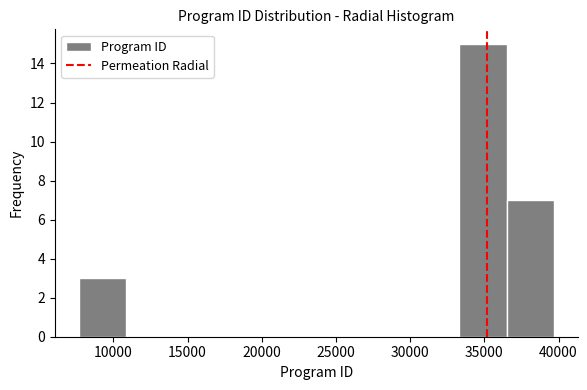

Reading left to right, transcribe this chart: for each bar, give the range it covers on the x-axis and its height. Neither the bar edges nor the heights are printed on the chart, so give them approximately, as read against the axes.

7500 to 11000: 3
11000 to 14000: 0
14000 to 17500: 0
17500 to 20500: 0
20500 to 23500: 0
23500 to 27000: 0
27000 to 30000: 0
30000 to 33500: 0
33500 to 36500: 15
36500 to 39500: 7